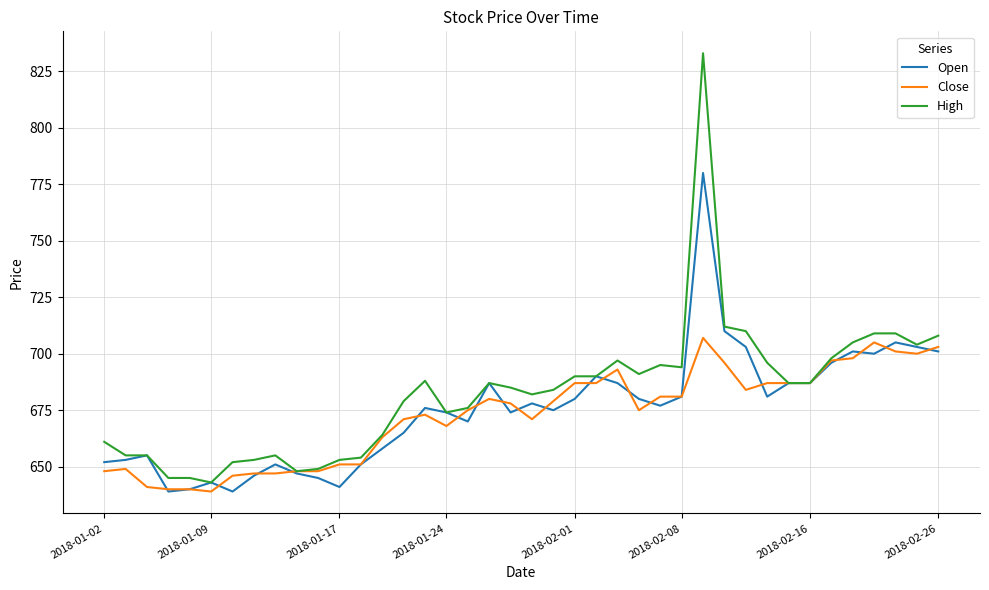

Which series has the largest range (max minus min)?

High